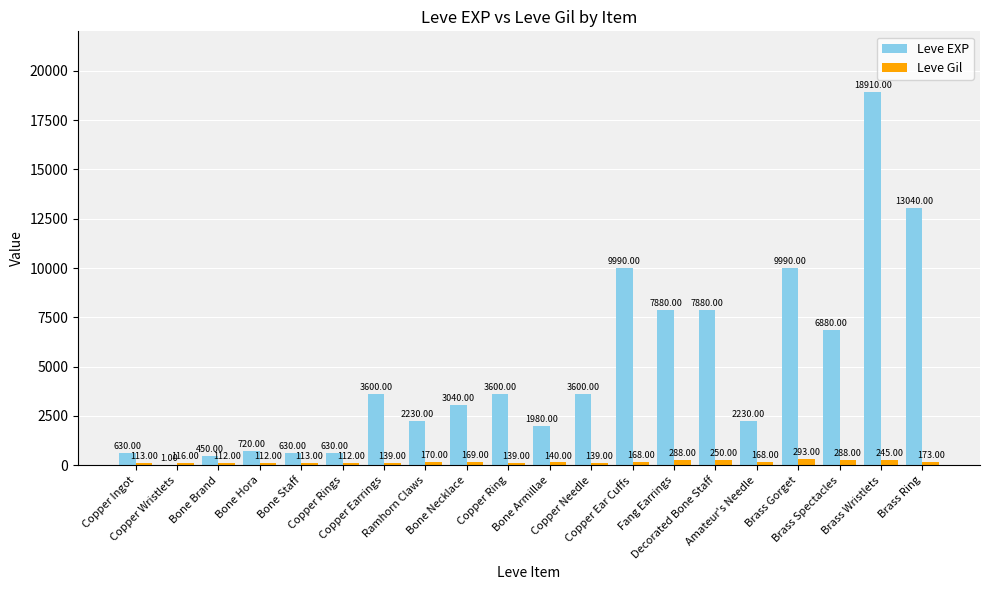

True or false: Leve EXP has a value of 3600 at Copper Earrings.

True